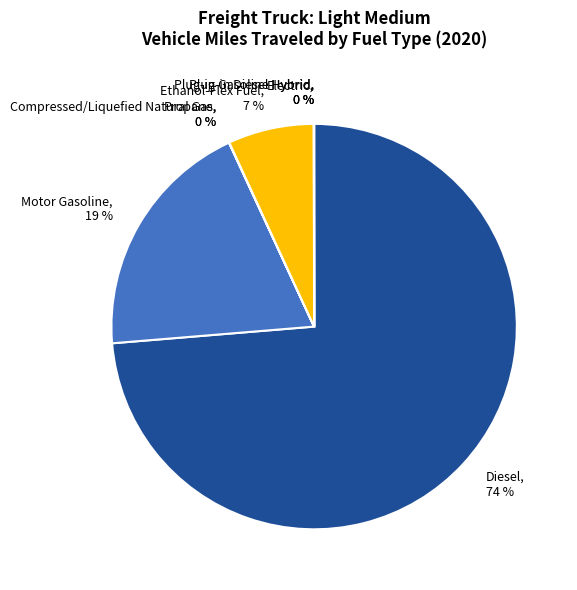

Is there any slice that represents more than half of the pie?

Yes